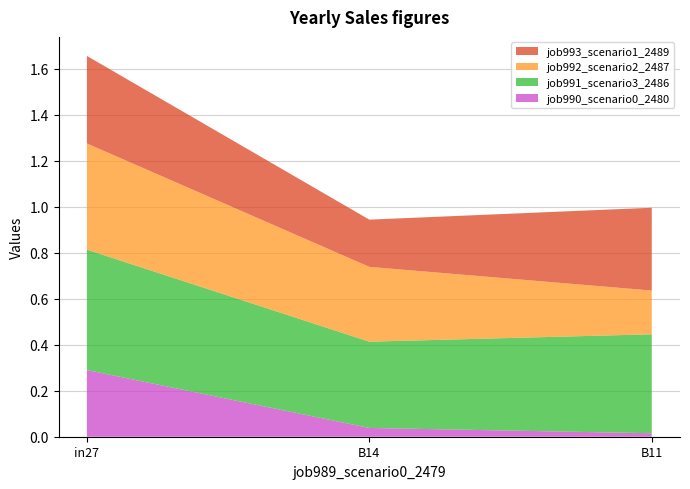

Reading left to right, transcribe all the data shown in this chart.

job990_scenario0_2480: 0.3	0.0	0.0
job991_scenario3_2486: 0.5	0.4	0.4
job992_scenario2_2487: 0.5	0.3	0.2
job993_scenario1_2489: 0.4	0.2	0.4